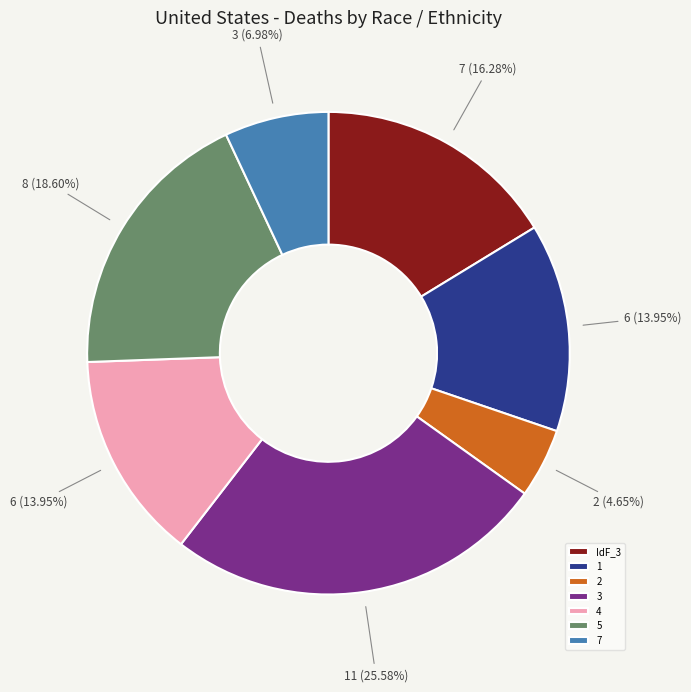

To the nearest percent, what is the combined percentage of 1 and 2?

19%